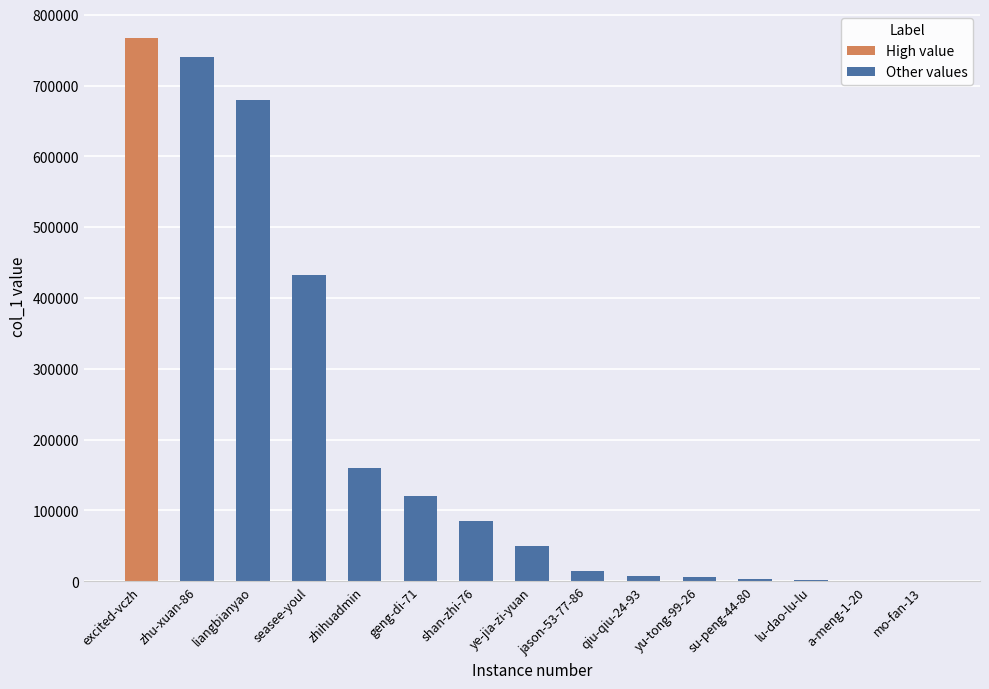

Does the chart contain stacked bars?

No